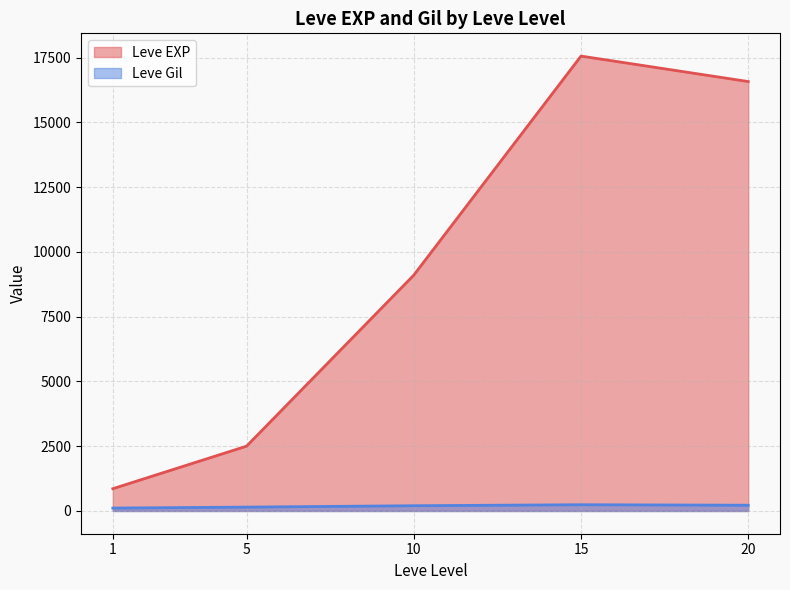

What is the sum of all Leve Gil values?

928.3